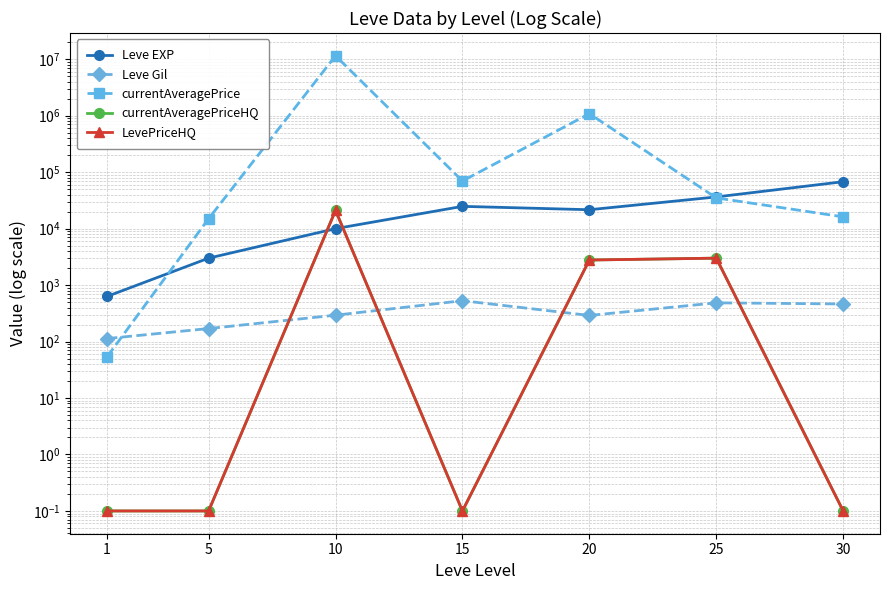

The value of currentAveragePriceHQ at 15 is 0.1. True or false?

True